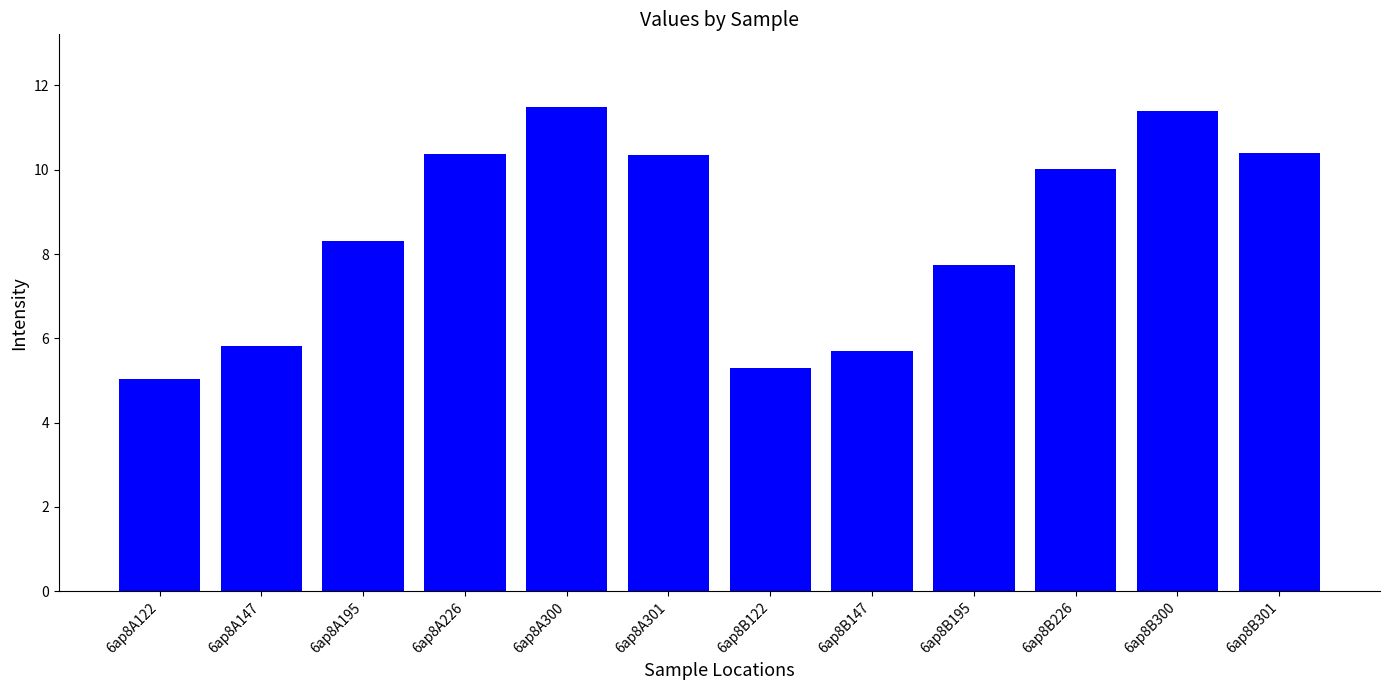

Which label corresponds to the smallest value in the chart?

6ap8A122